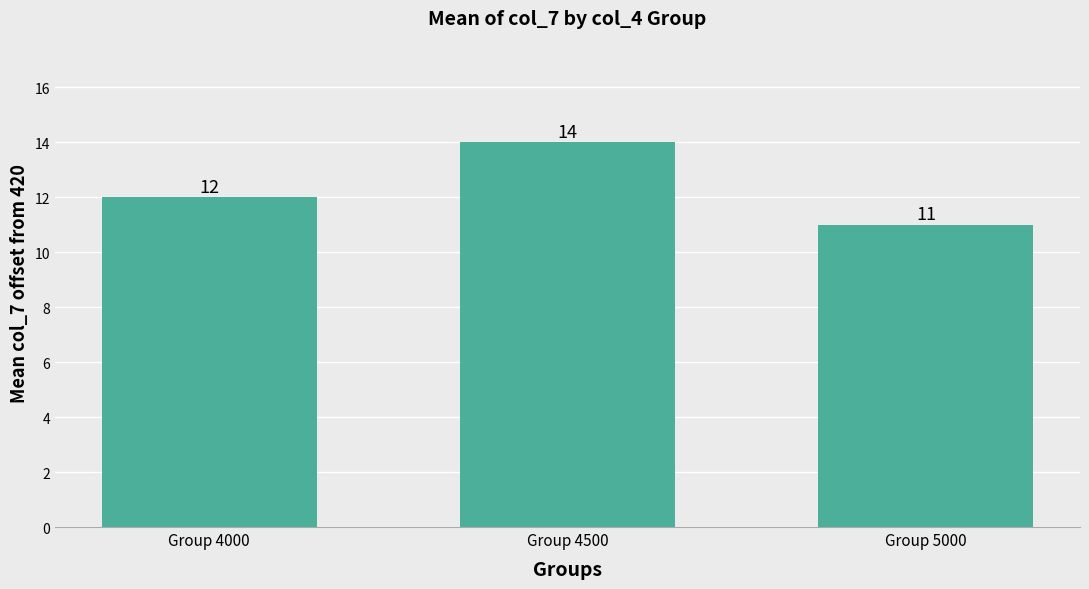

Are the bars horizontal?

No